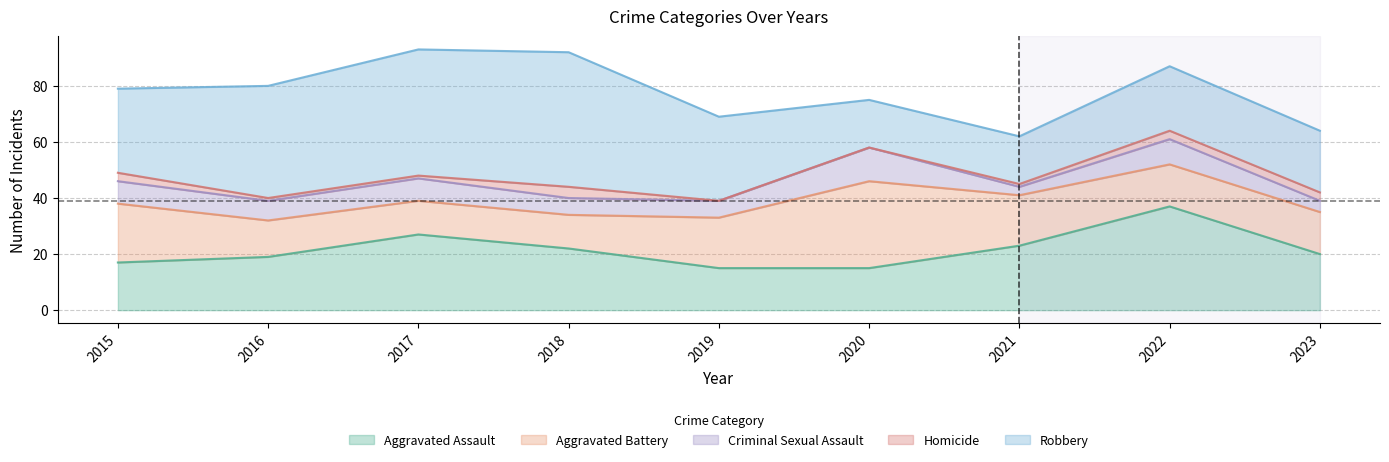

What is the total value across all series at 2018?

92